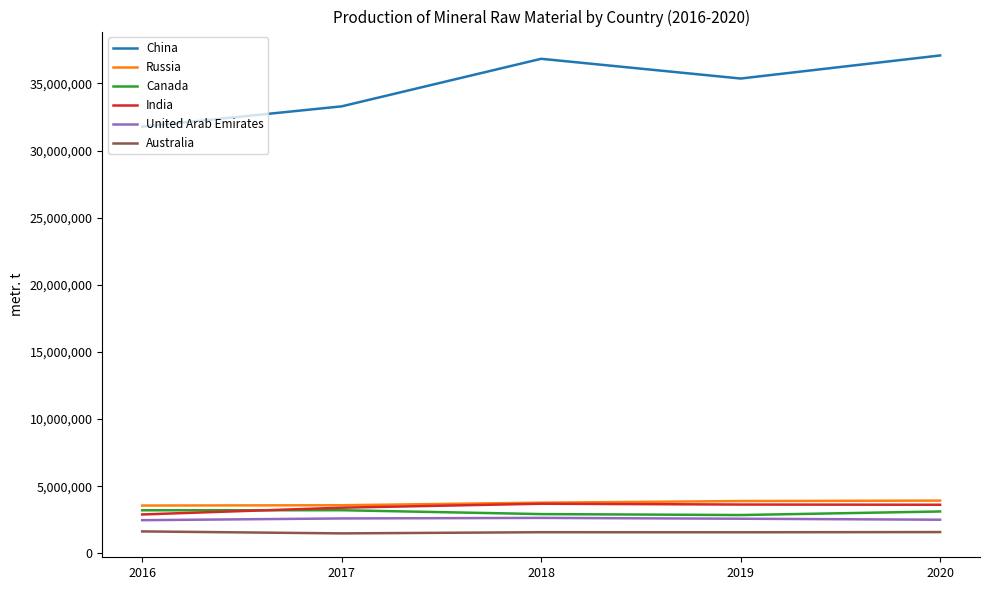

What is the sum of all United Arab Emirates values?

12795000